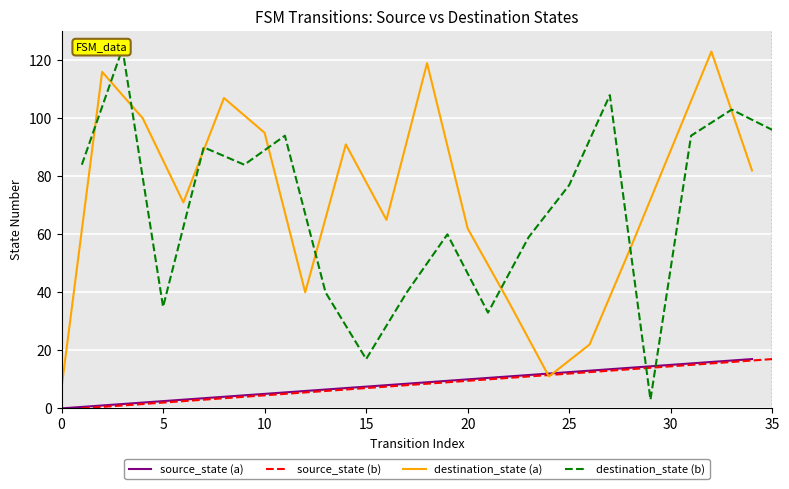

What is the highest value of the destination_state (a) series?

123